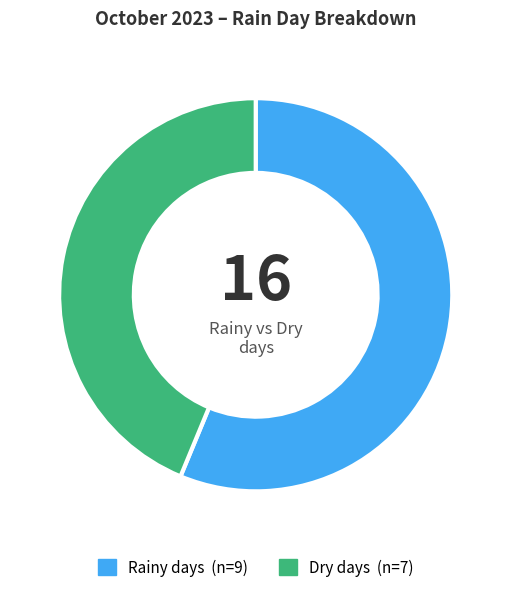

Is there a majority slice in this chart?

Yes